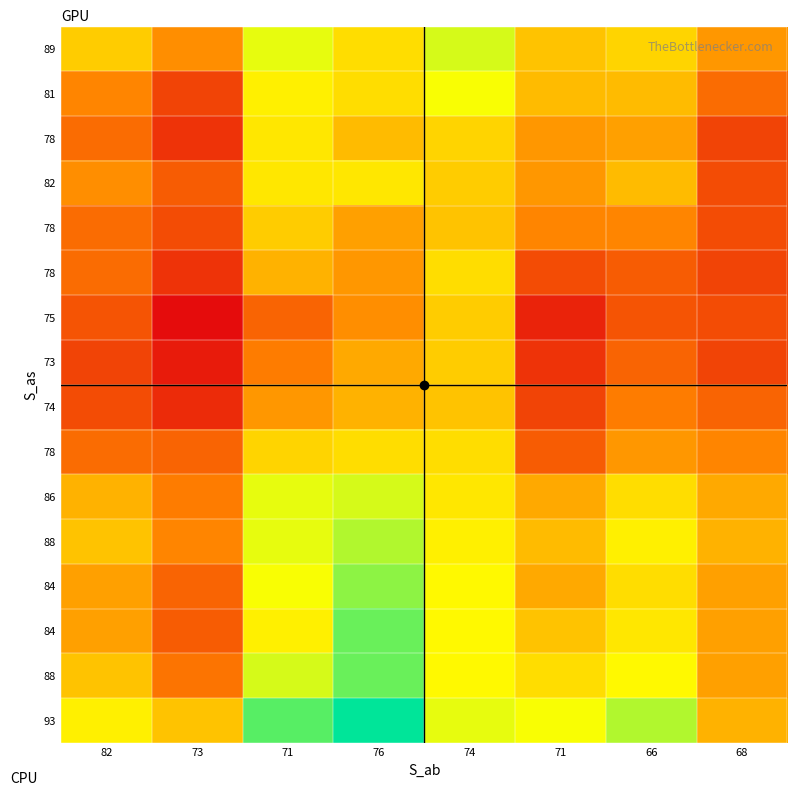

Count the number of categories in the chart.

8